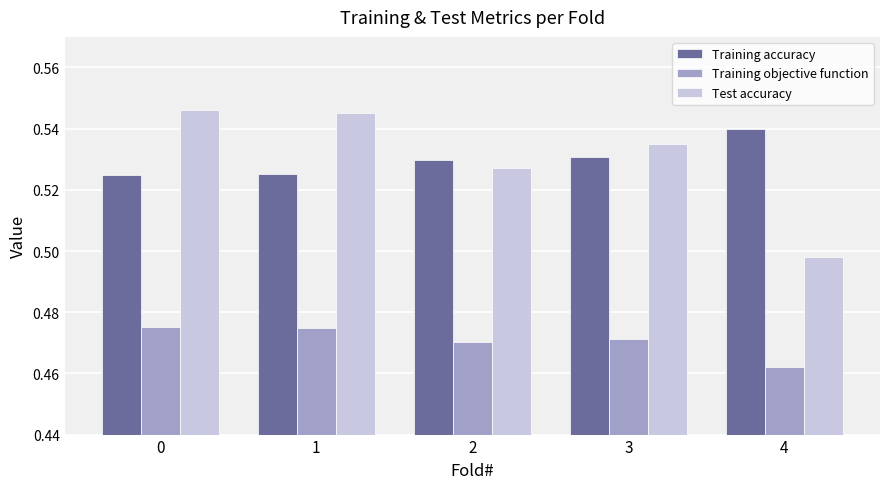

What is the spread (max minus min) of values at 1?

0.1